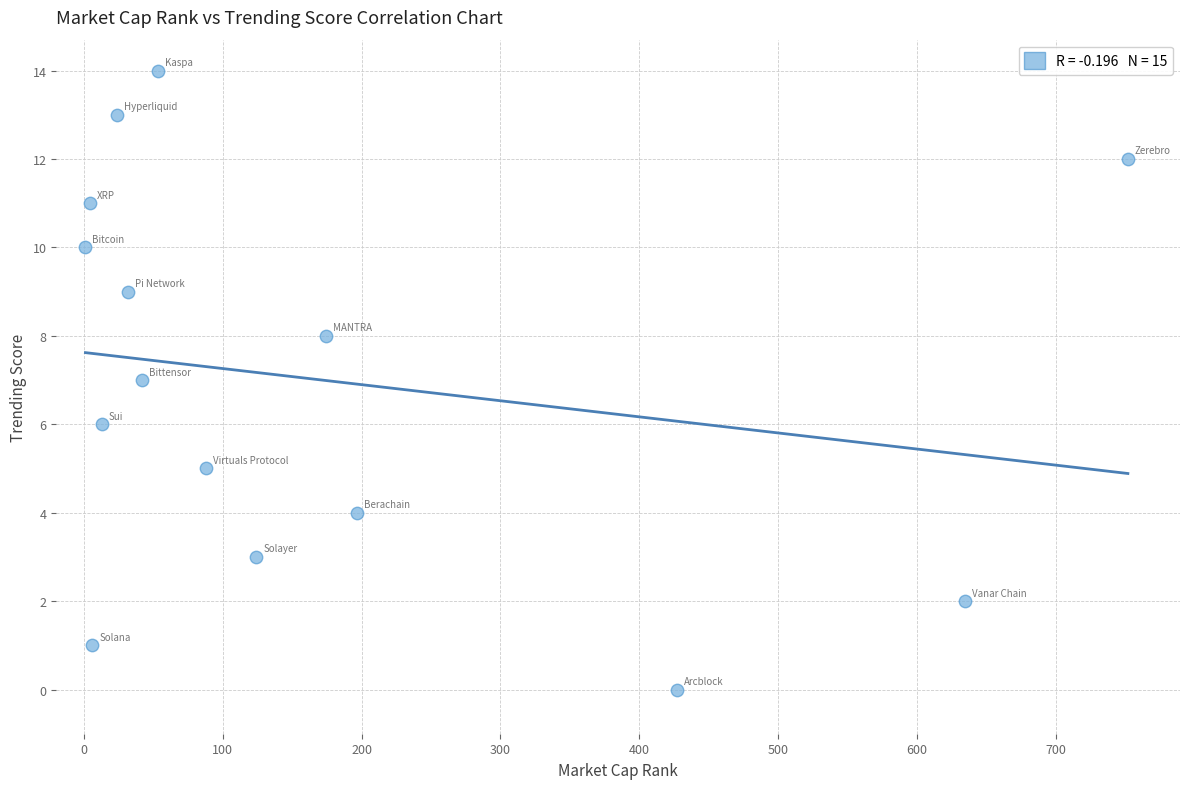

What is the range of Y values (max minus min)?

14